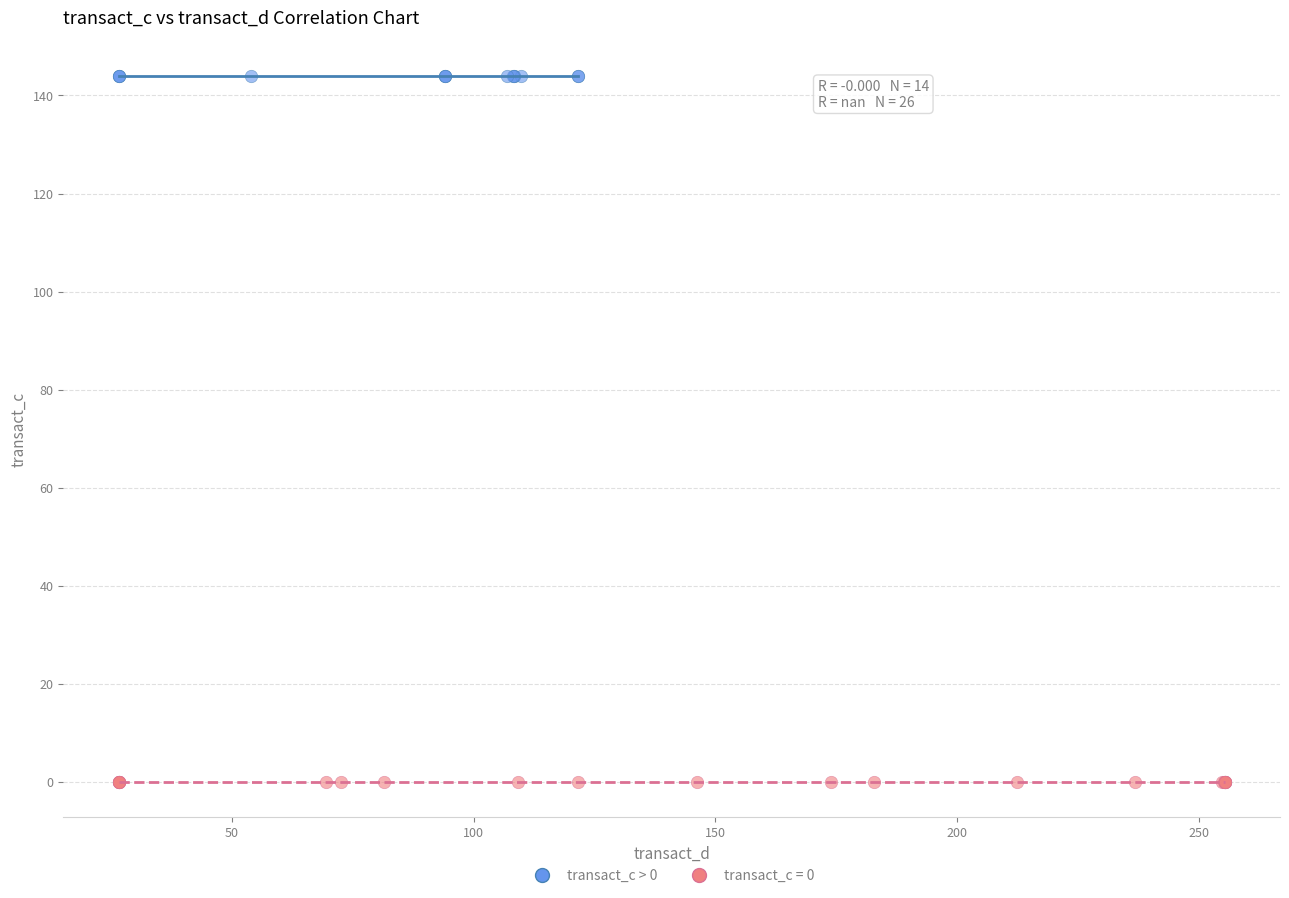

Which series contains the lowest Y value?

transact_c = 0